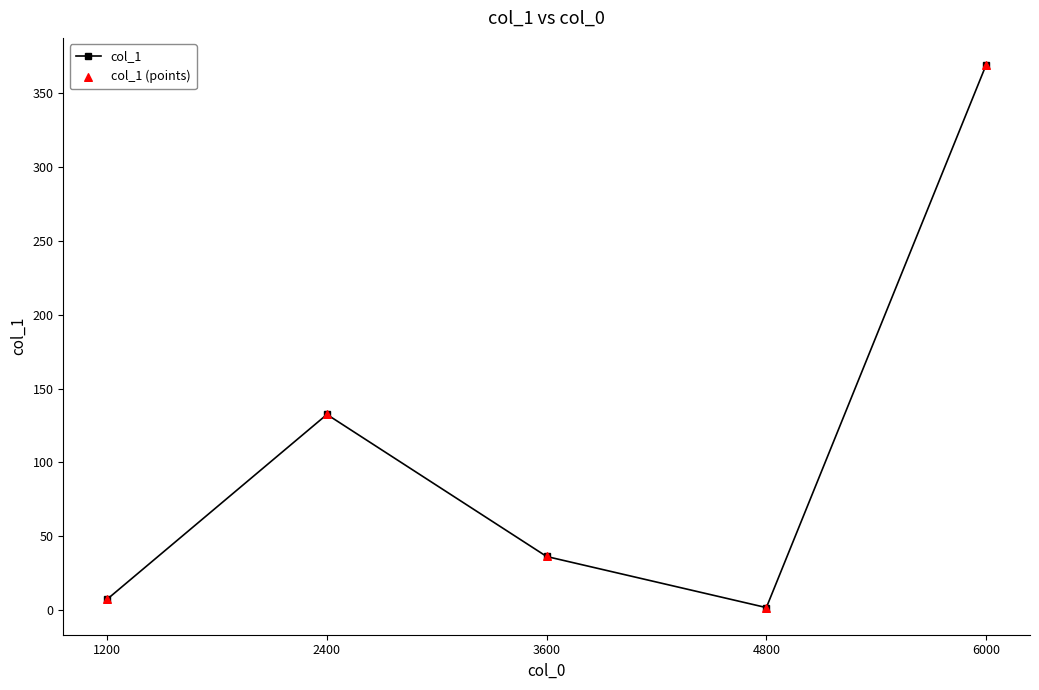

What is the ratio of the value at 3600 to the value at 2400?

0.3